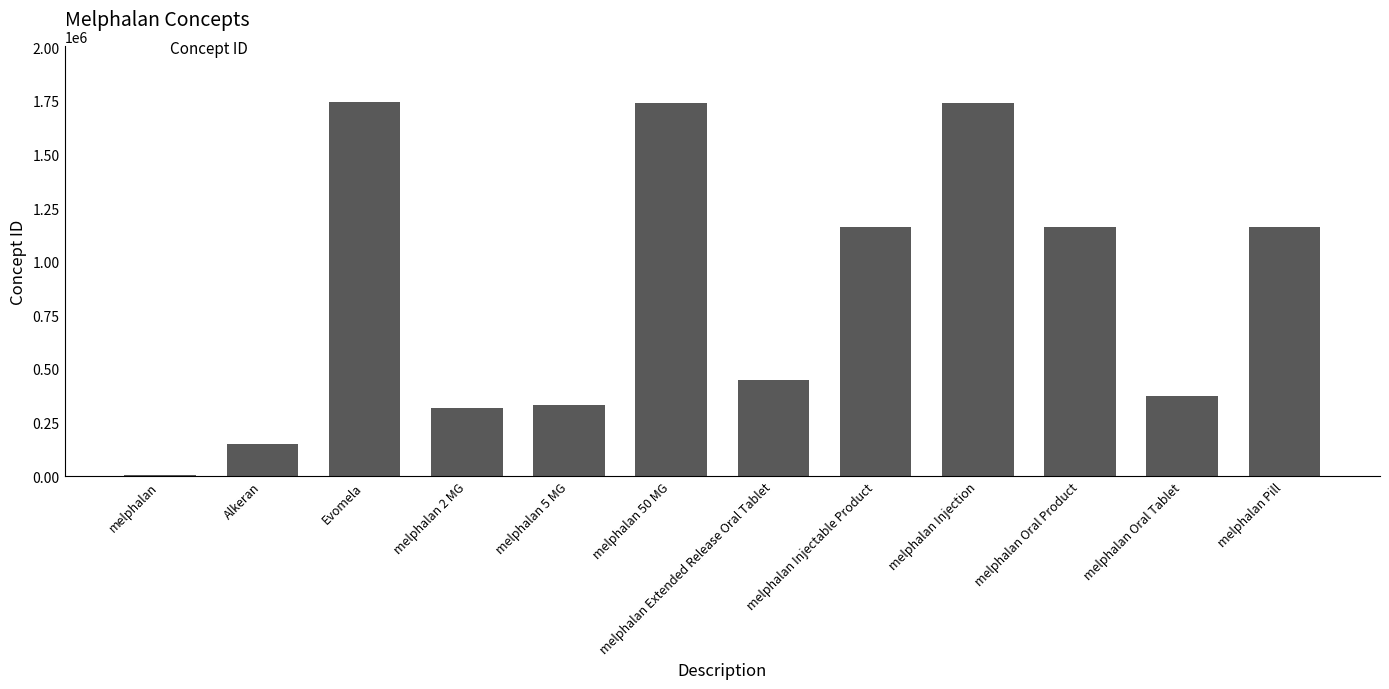

Which category has the lowest value across all series?

melphalan